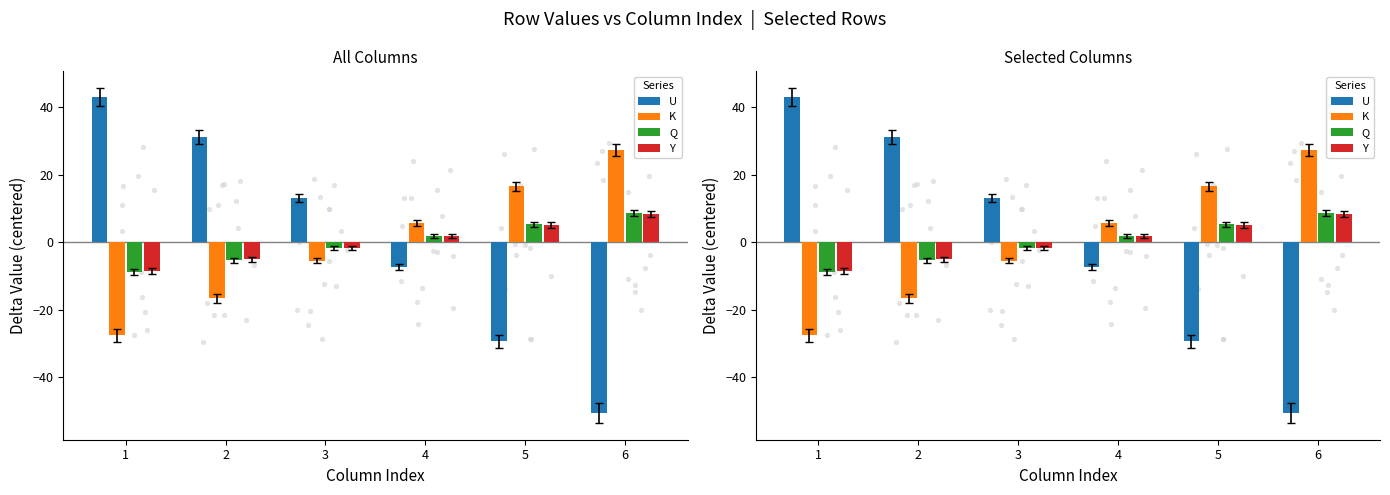

Which series contains the highest Y value?

U